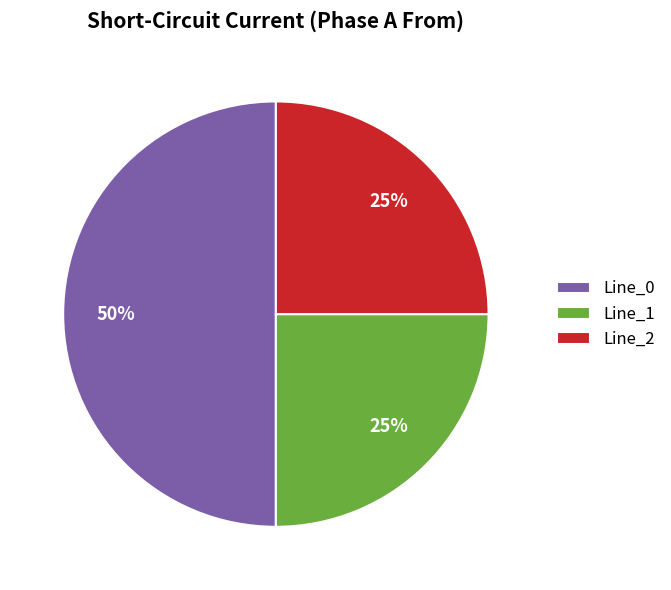

To the nearest percent, what portion does Line_2 represent?

25%